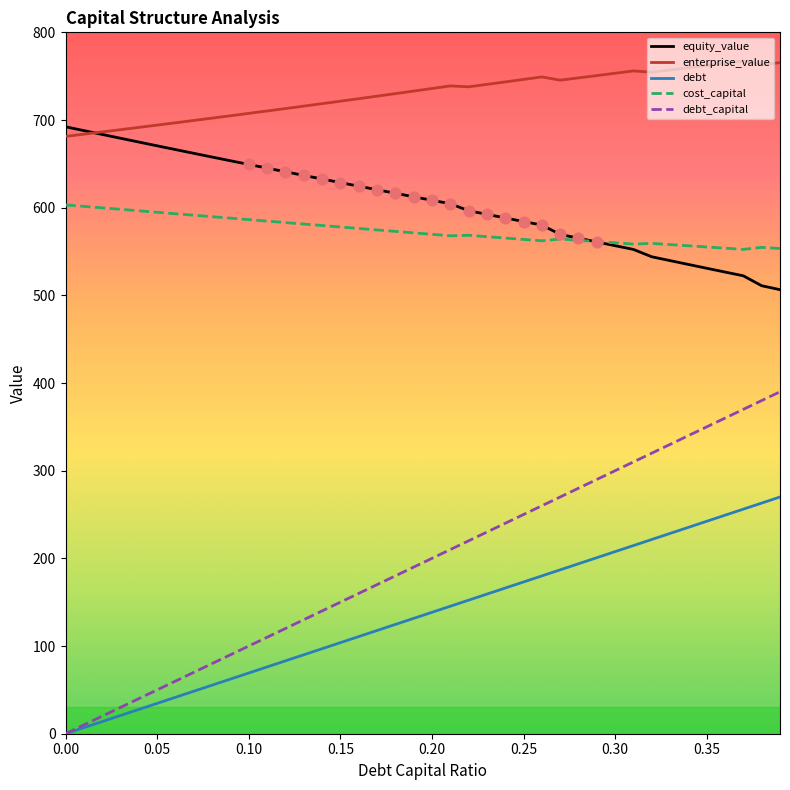

Which series has the widest spread of values?

debt_capital